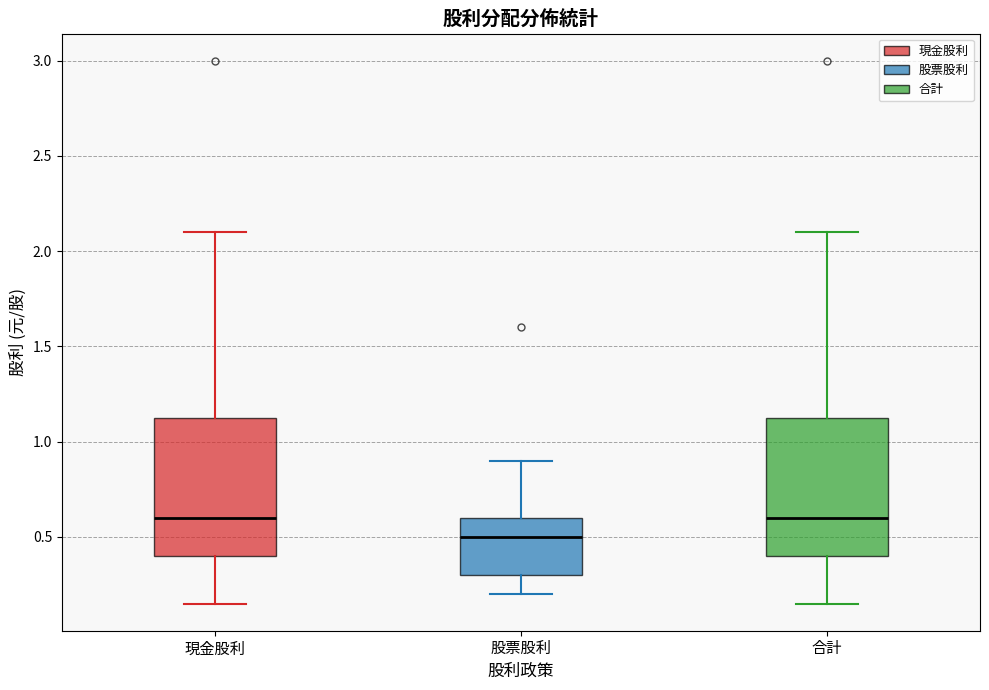

Reading left to right, read every box against the y-axis: the position of its median line, the range the box covers, and the ends of its whiskers. The values are not printed on the chart, so give them approximately, as read against the axis.

現金股利: median 0.60, box 0.40 to 1.15, whiskers 0.15 to 2.10
股票股利: median 0.50, box 0.30 to 0.60, whiskers 0.20 to 0.90
合計: median 0.60, box 0.40 to 1.15, whiskers 0.15 to 2.10